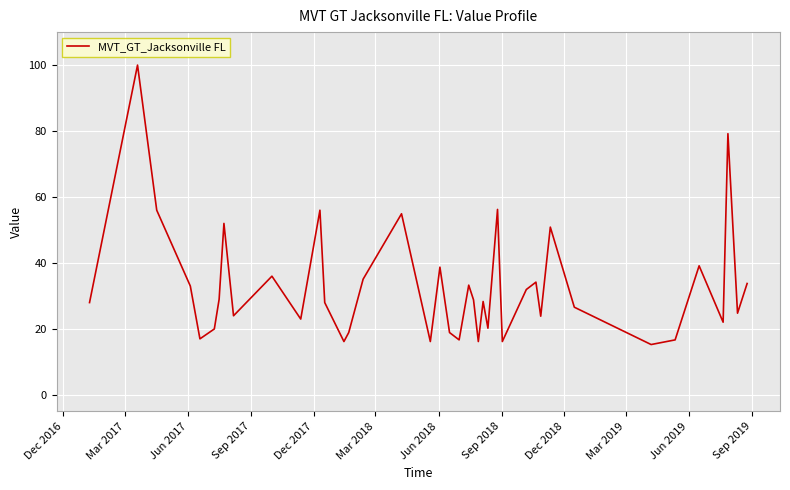

What is the difference between the maximum and minimum values?

84.7